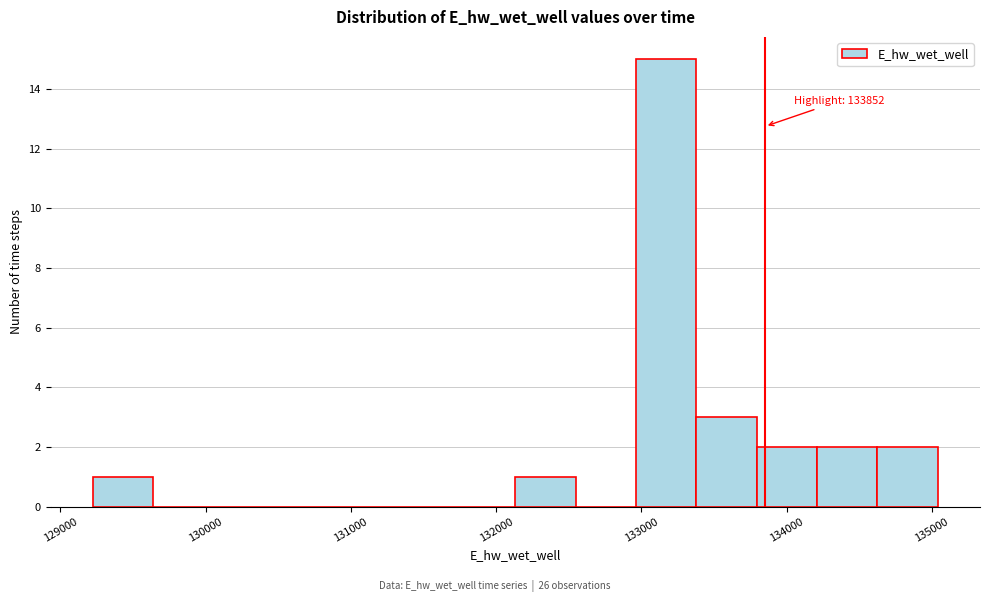

Over which range of the x-axis is the bar tallest?

133000 to 133400